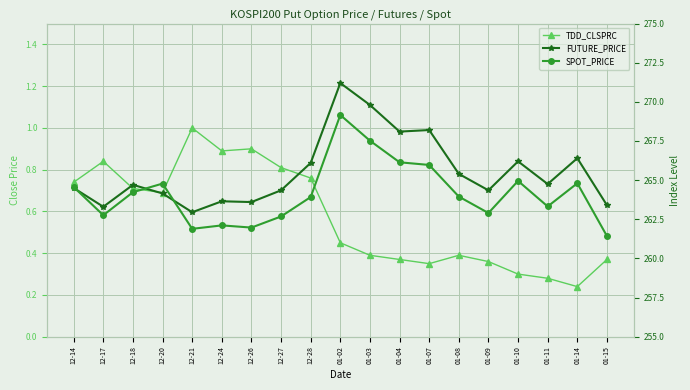

Reading left to right, list all the values displayed in this chart.

TDD_CLSPRC: 0.7	0.8	0.7	0.7	1.0	0.9	0.9	0.8	0.8	0.5	0.4	0.4	0.3	0.4	0.4	0.3	0.3	0.2	0.4
FUTURE_PRICE: 264.5	263.3	264.7	264.1	262.9	263.6	263.6	264.4	266.1	271.2	269.8	268.1	268.2	265.4	264.4	266.2	264.8	266.4	263.4
SPOT_PRICE: 264.6	262.8	264.2	264.8	261.9	262.1	262.0	262.7	263.9	269.2	267.5	266.1	266.0	263.9	262.9	264.9	263.3	264.8	261.4